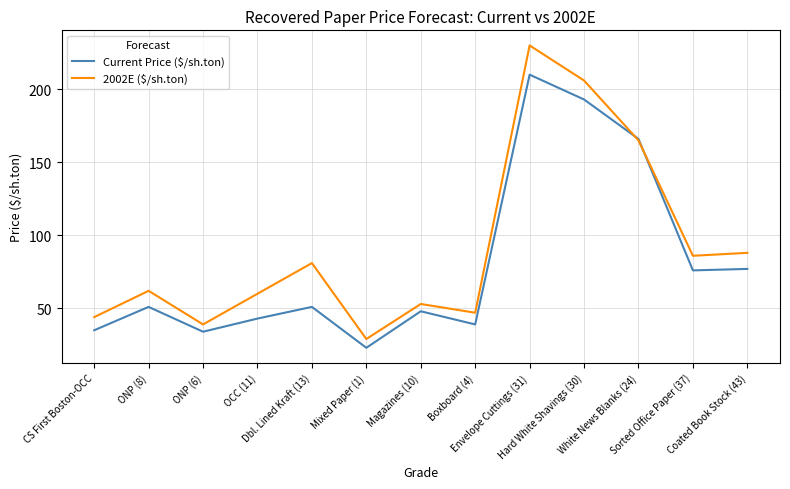

What is the sum of all Current Price ($/sh.ton) values?

1046